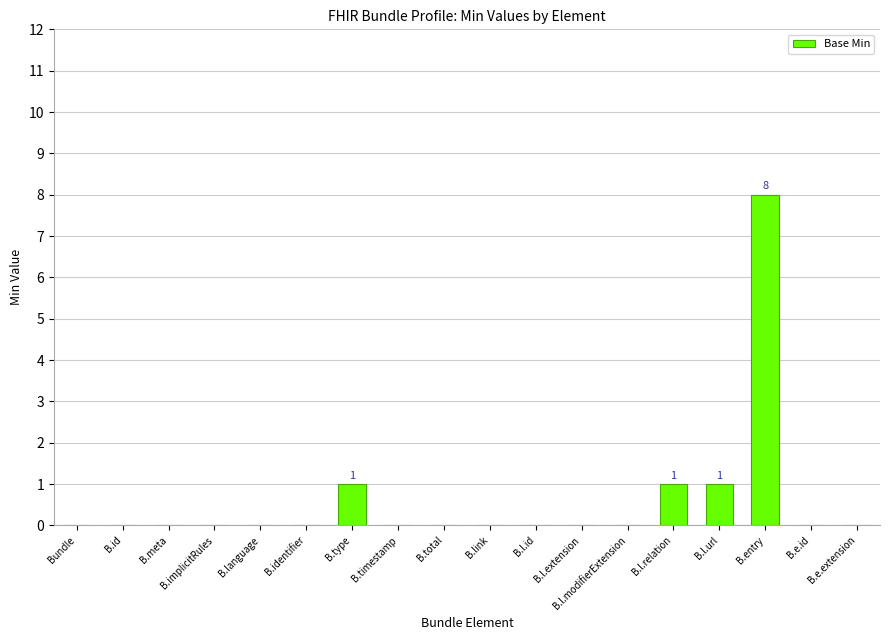

Which has a higher value, B.entry or B.l.extension?

B.entry